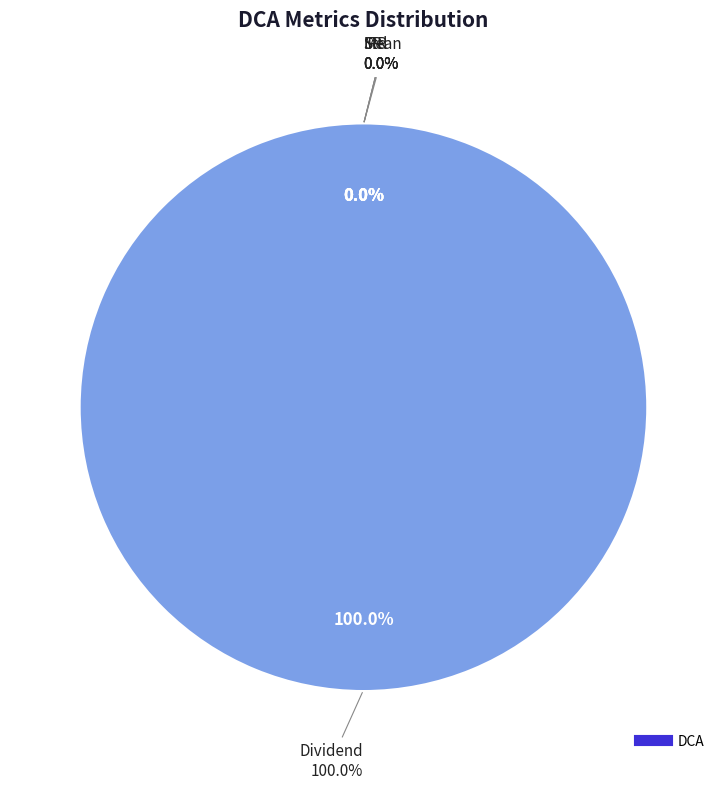

Is the sum of Std and Mean greater than half?

No